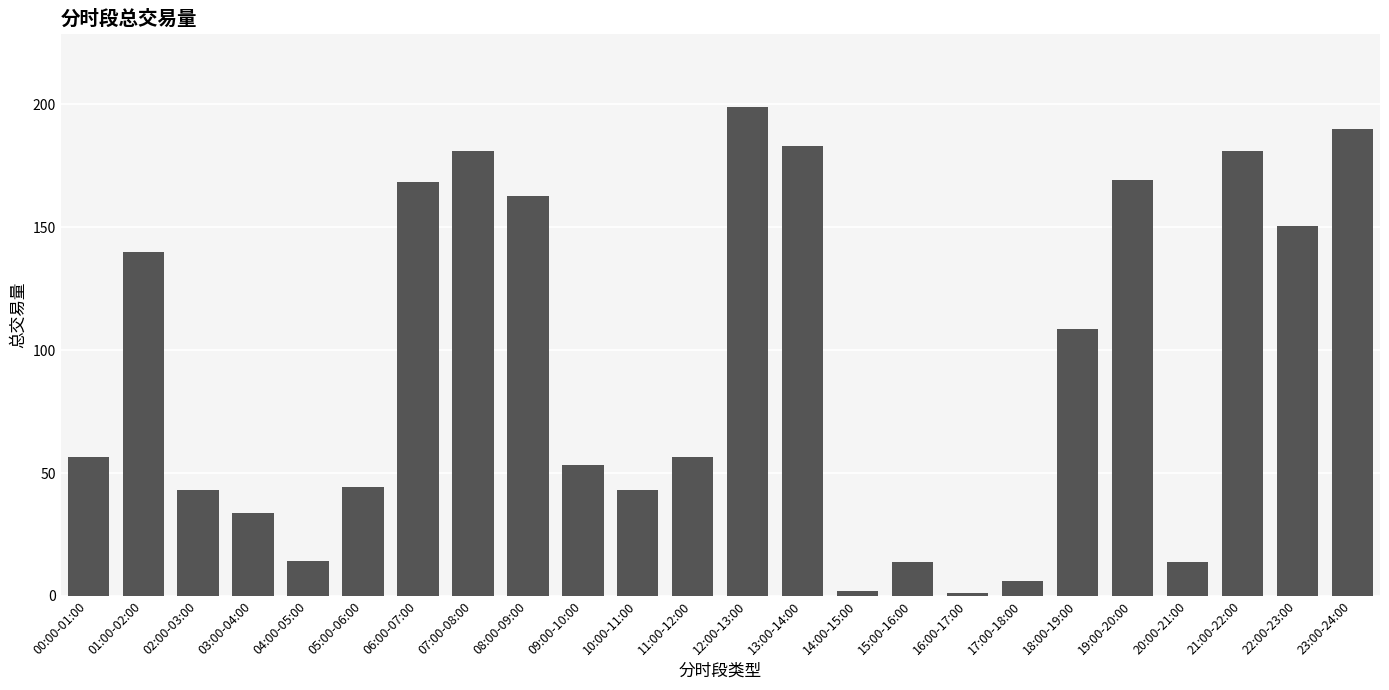

What is the difference between the second highest and second lowest values?

187.8